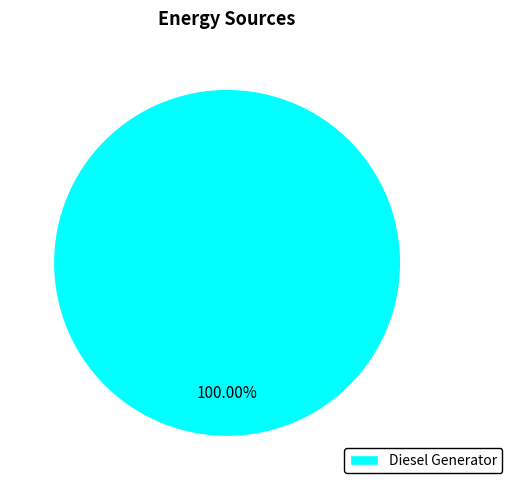

Is there any slice that represents more than half of the pie?

Yes